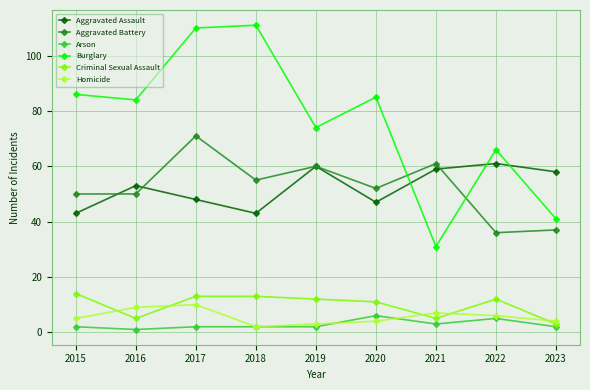

Is it true that Burglary equals 151 at 2015?

False